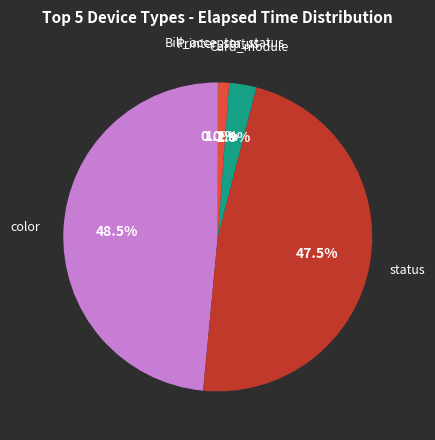

Is there a majority slice in this chart?

No